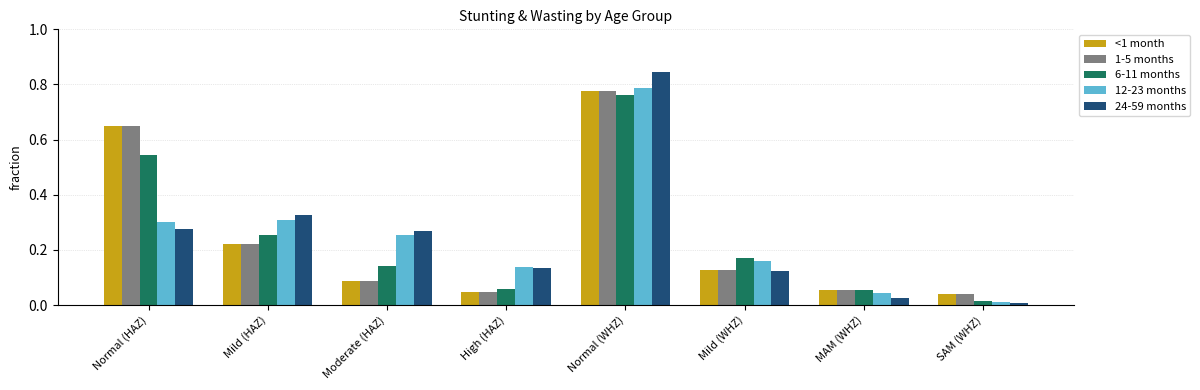

At which category is the sum across all series the highest?

Normal (WHZ)